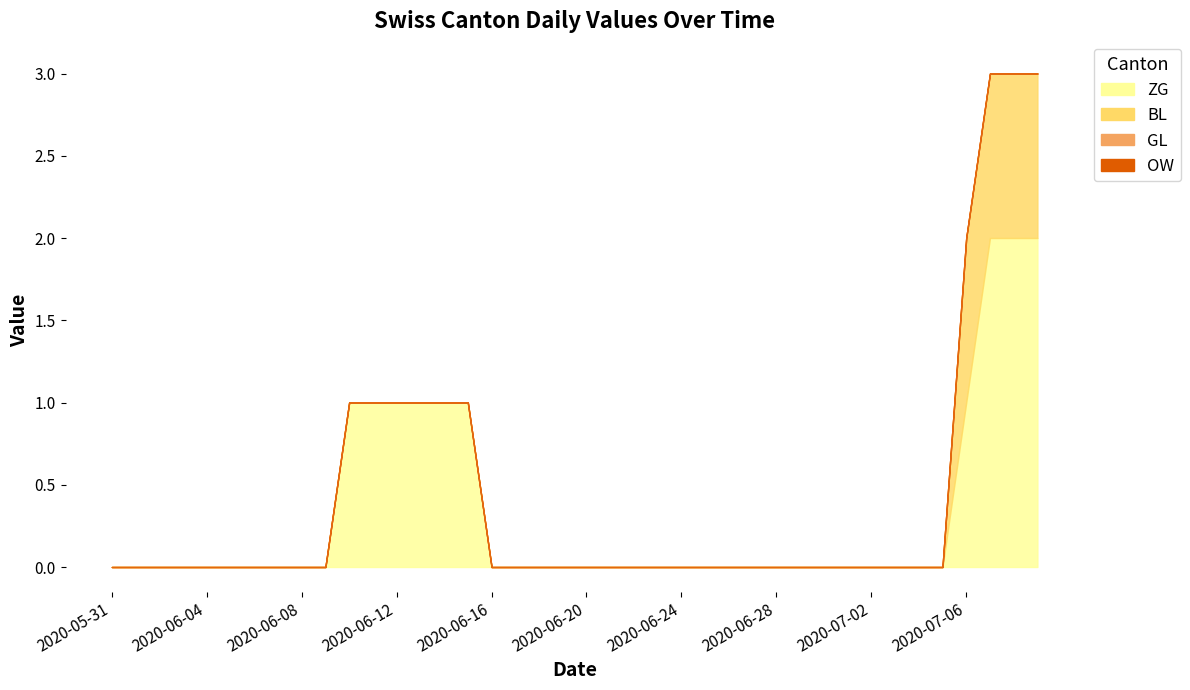

Which series has the largest range (max minus min)?

ZG